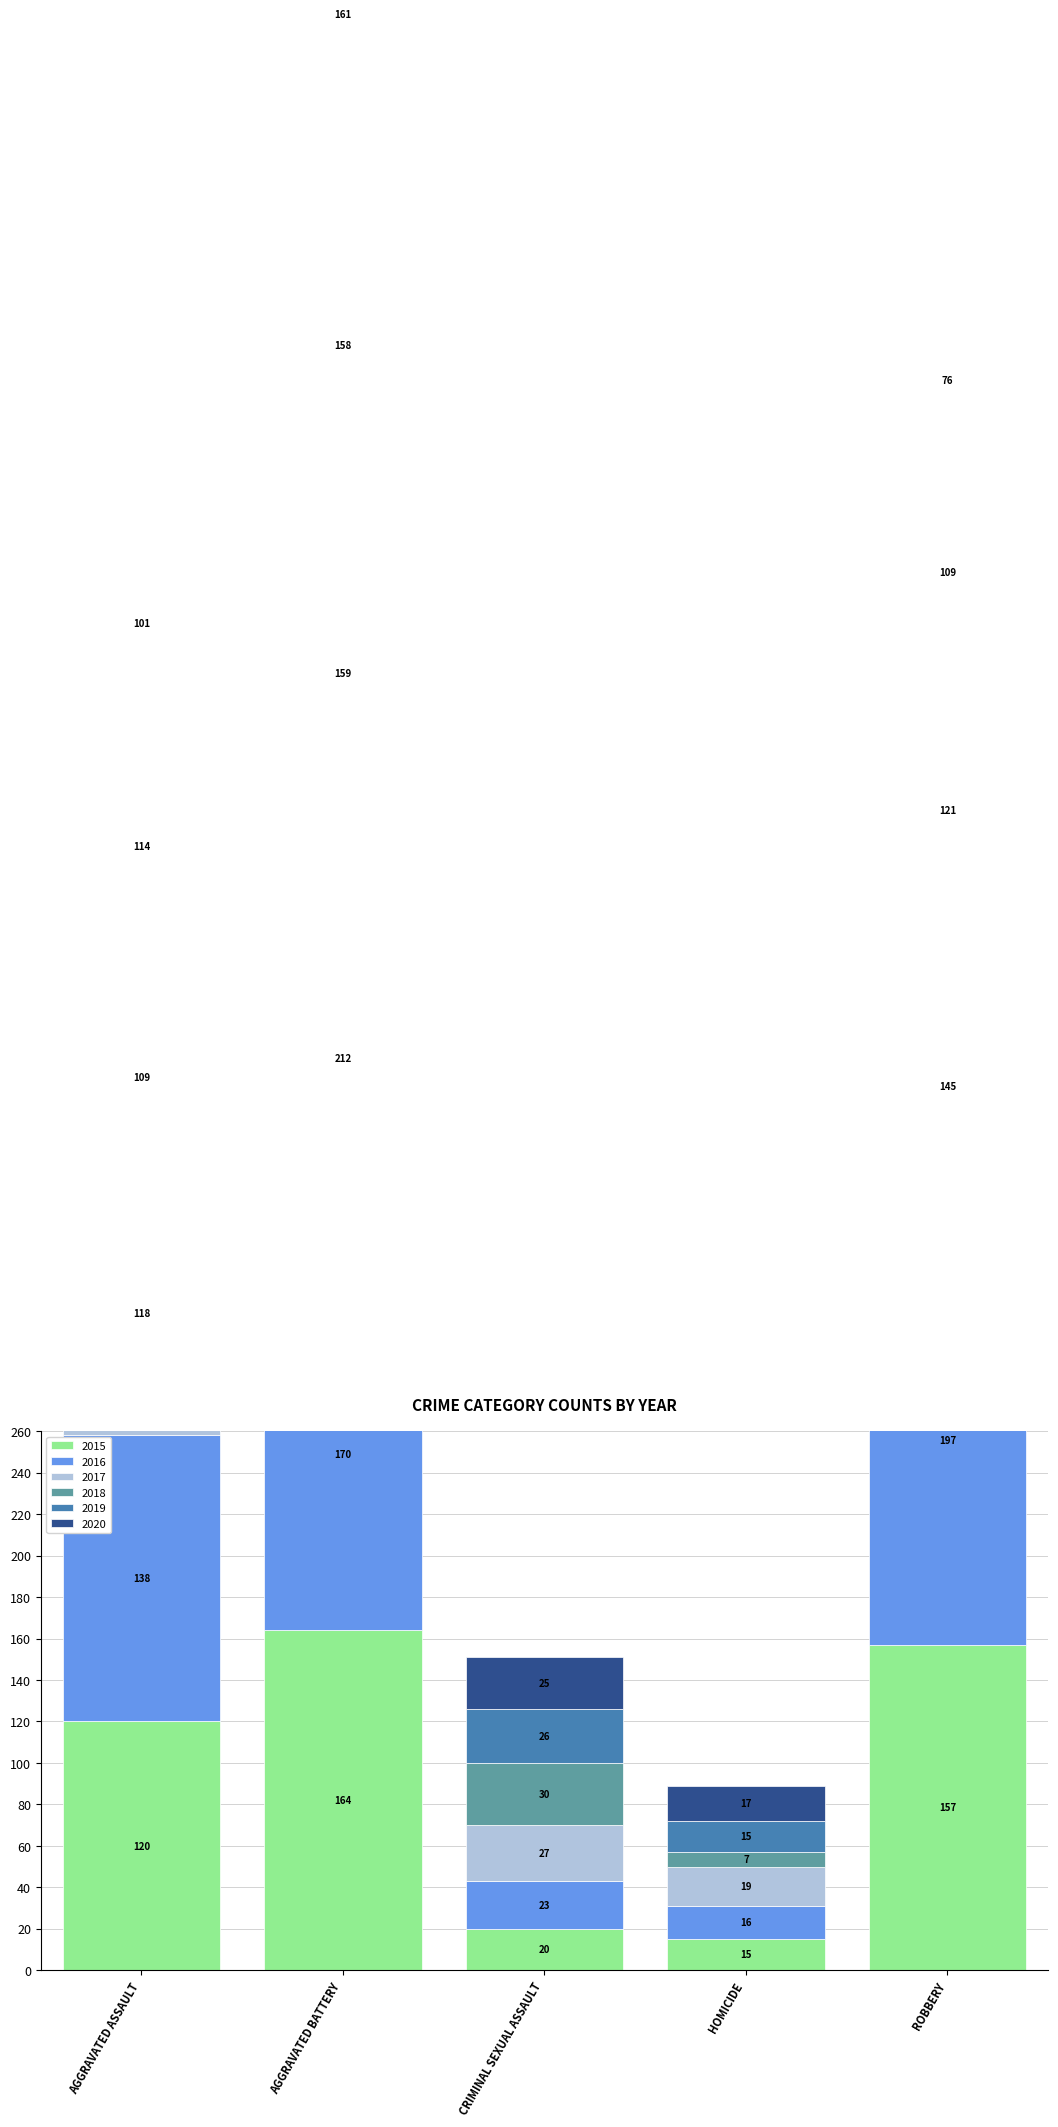

What are all the series names shown in the legend?

2015, 2016, 2017, 2018, 2019, 2020